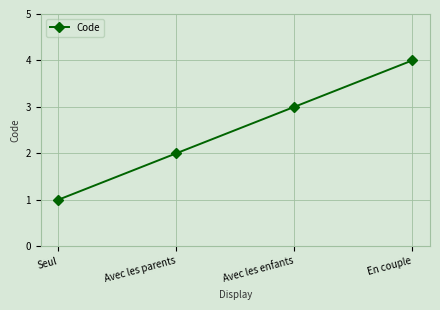

The value at Avec les parents is 1. True or false?

False